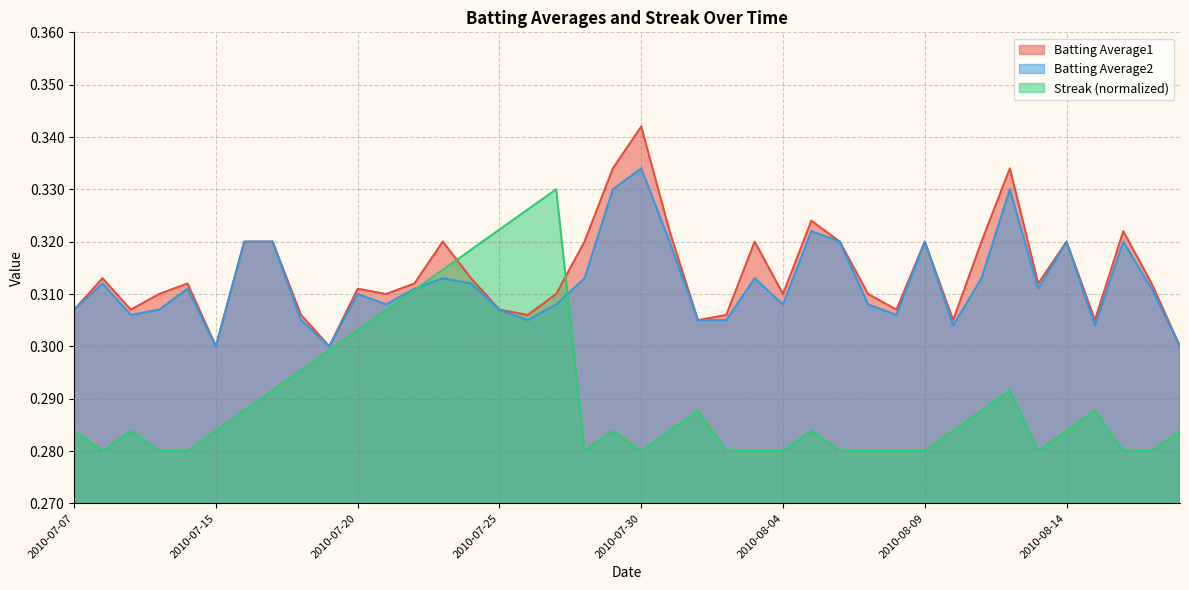

Is the value of Batting Average1 at 2010-08-12 greater than the value of Batting Average2 at 2010-07-08?

Yes